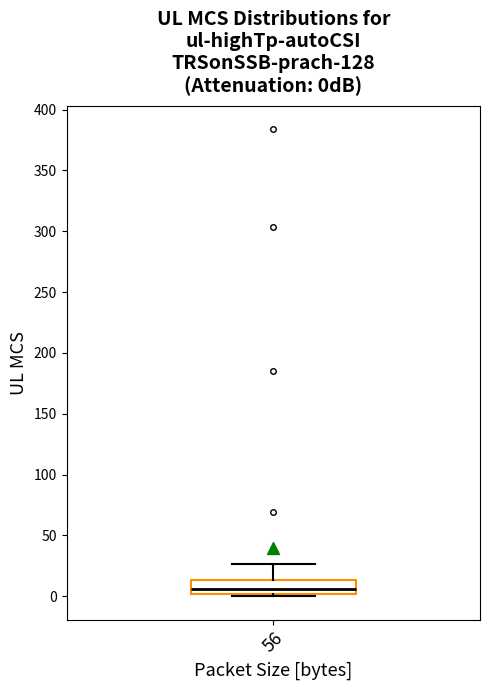

Read this box plot against the y-axis: the position of the median line, the range covered by the box, and the ends of both whiskers. The values are not printed on the chart, so give them approximately, as read against the axis.

median 5, box 0 to 15, whiskers 0 (just below the box's lower edge) to 25